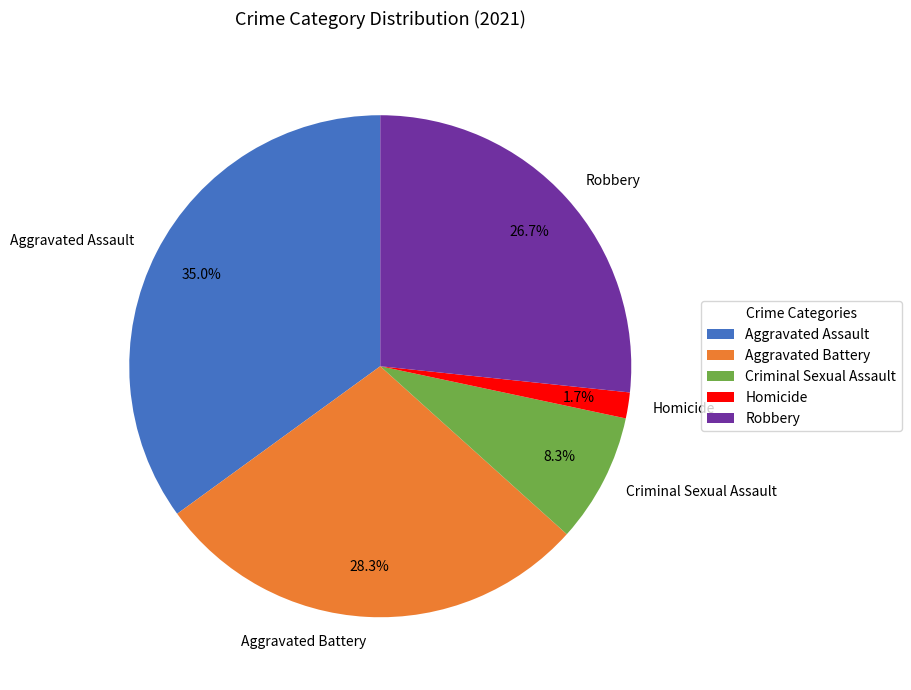

Rank the categories by value from lowest to highest.

Homicide, Criminal Sexual Assault, Robbery, Aggravated Battery, Aggravated Assault